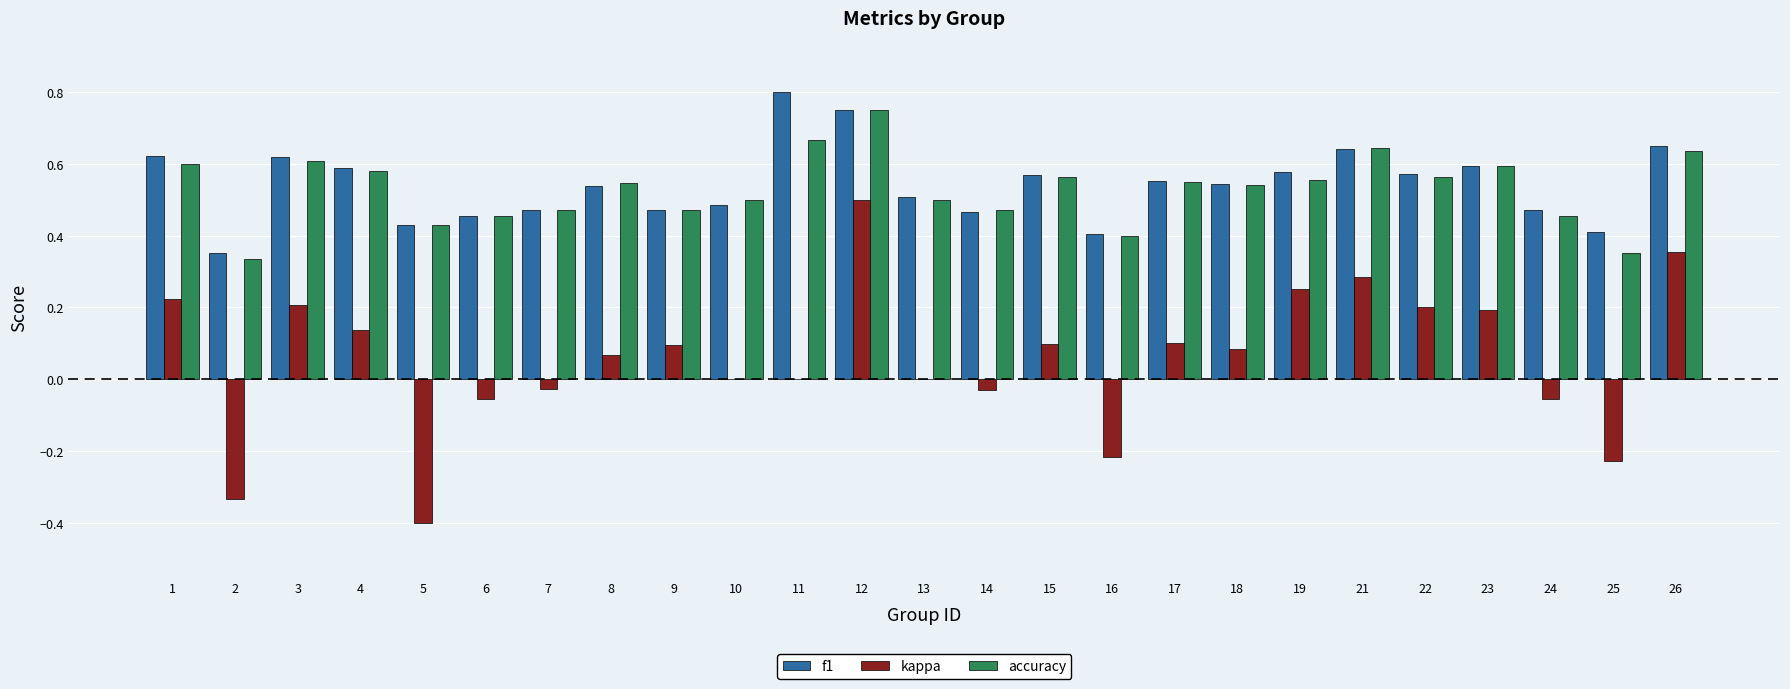

What is the sum of the f1 values at 24 and 26?

1.1